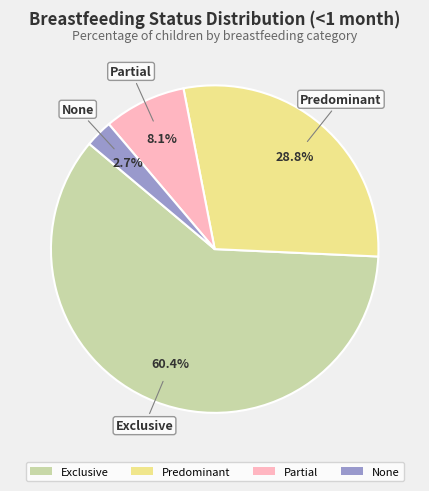

To the nearest percent, what is the difference between the largest and smallest slice percentages?

58%